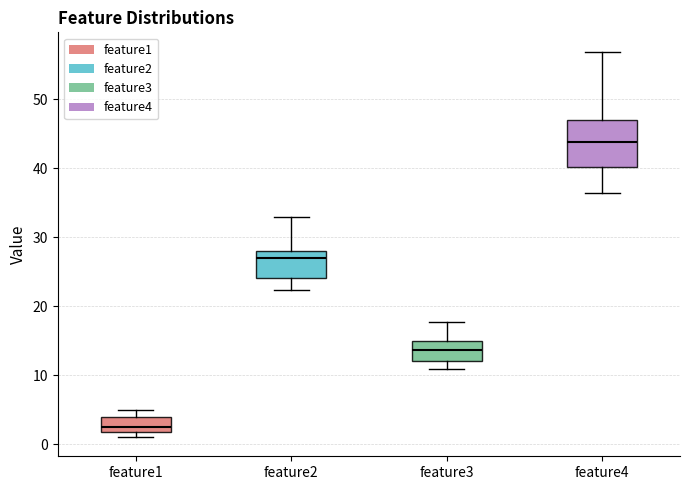

Which box is the tallest, from its lower edge to its upper edge?

feature4